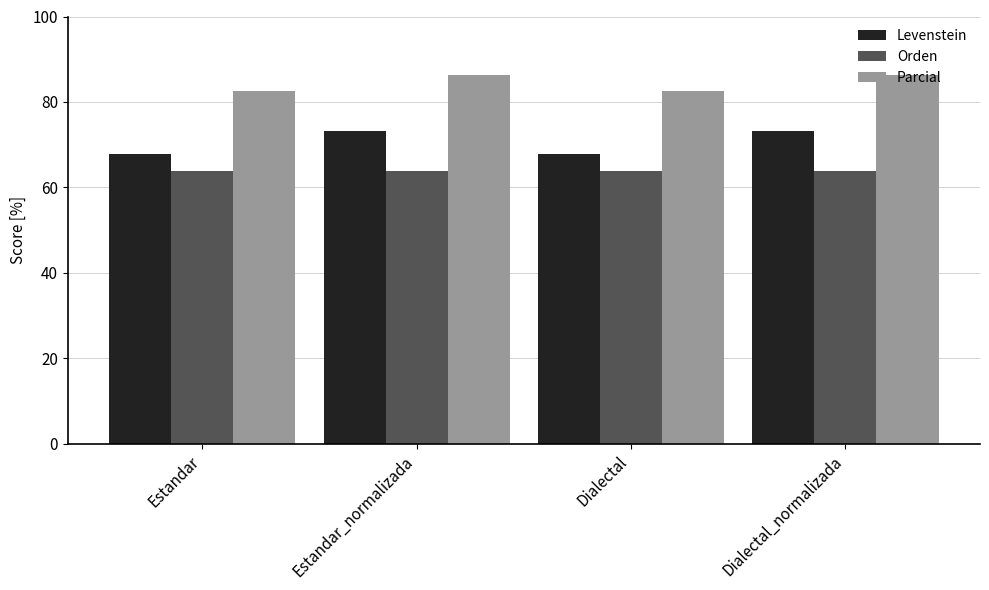

What is the greatest value displayed?

86.4